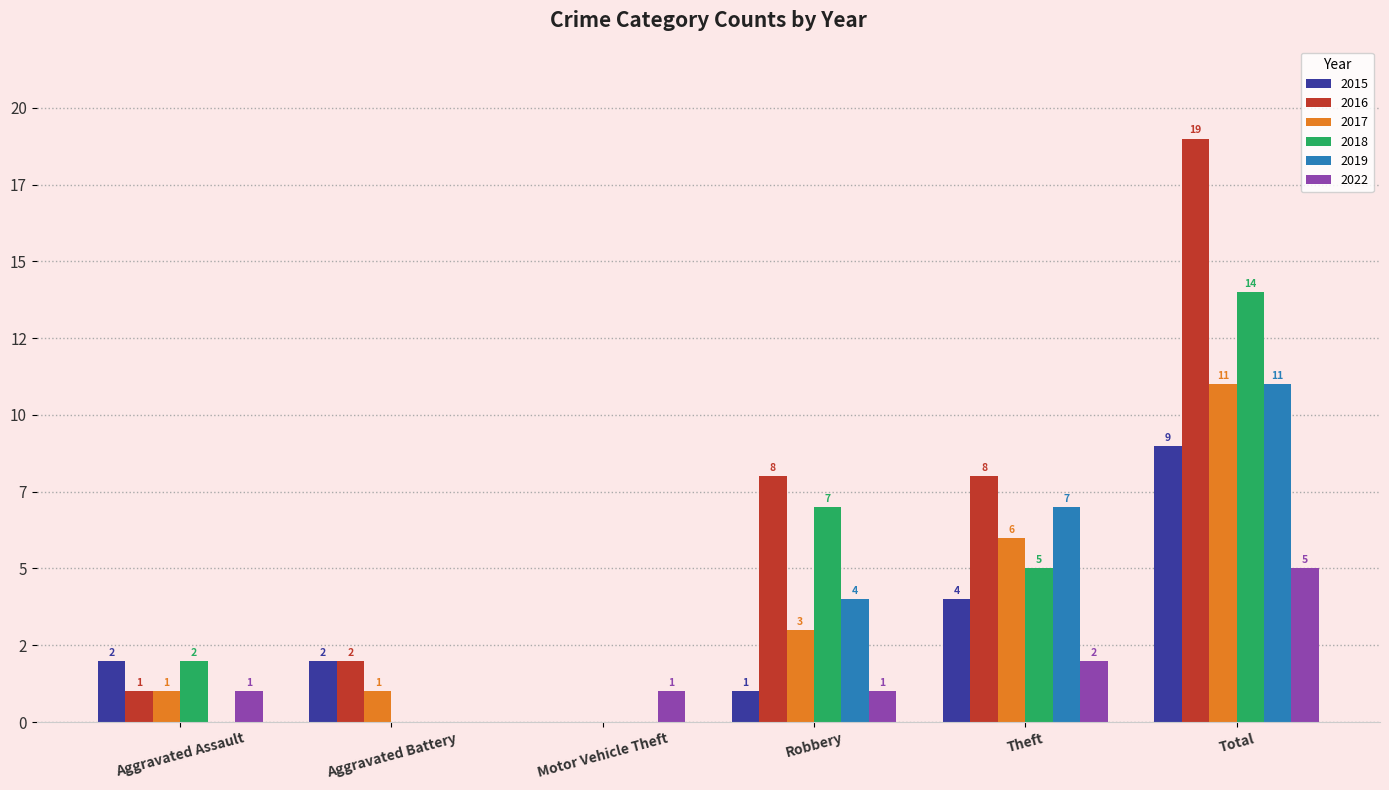

What are all the series names shown in the legend?

2015, 2016, 2017, 2018, 2019, 2022